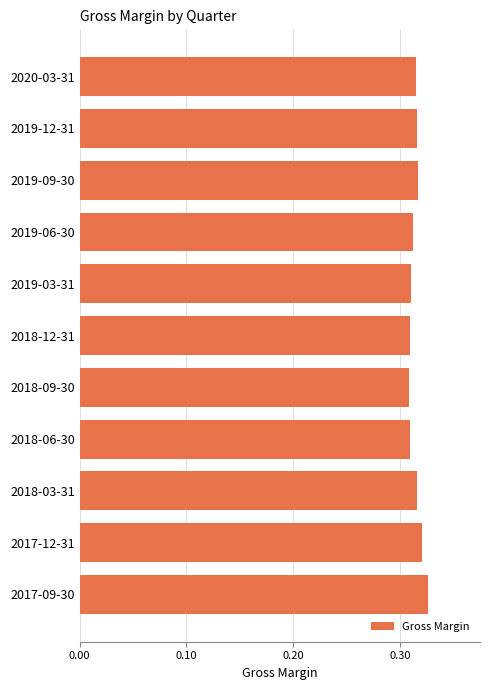

How many bars are there in total?

11